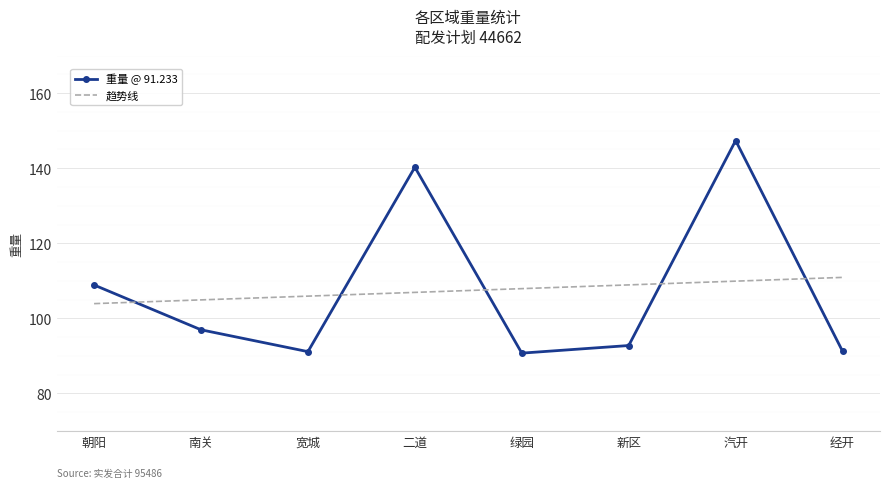

How many distinct data groups are displayed?

2